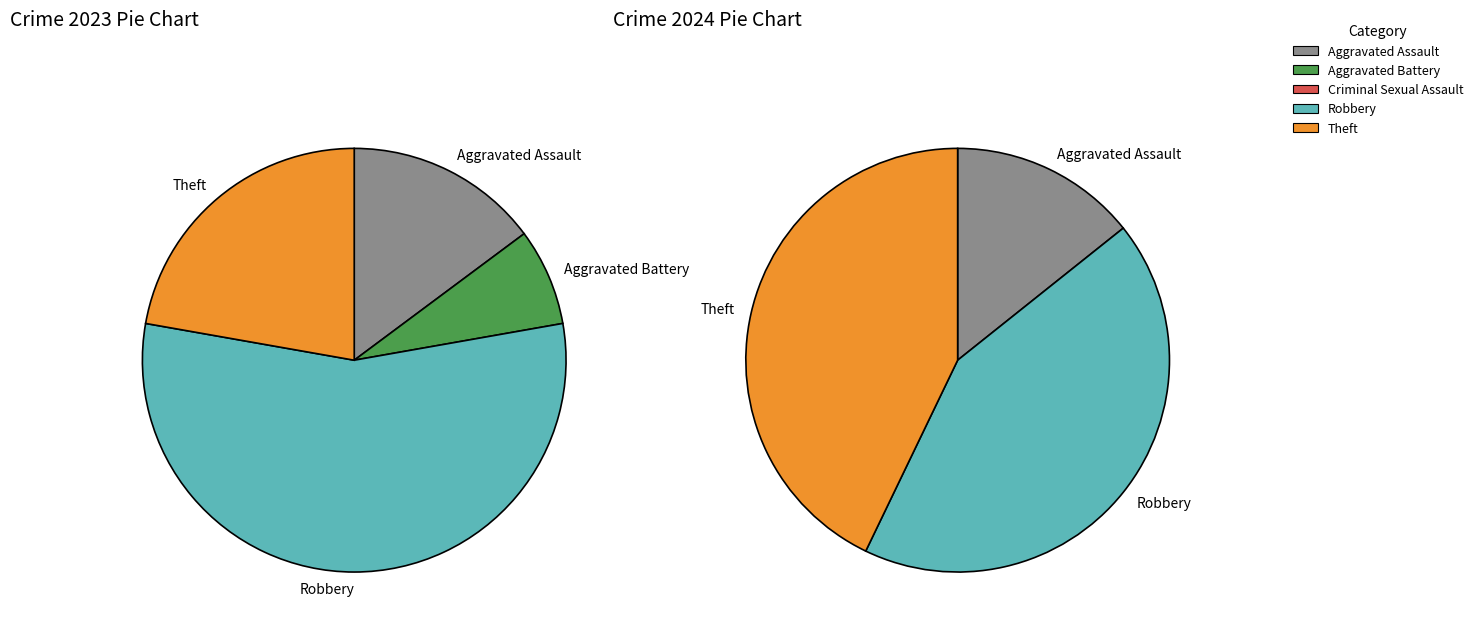

What percentage do Aggravated Battery and Aggravated Assault together represent?

22.2%